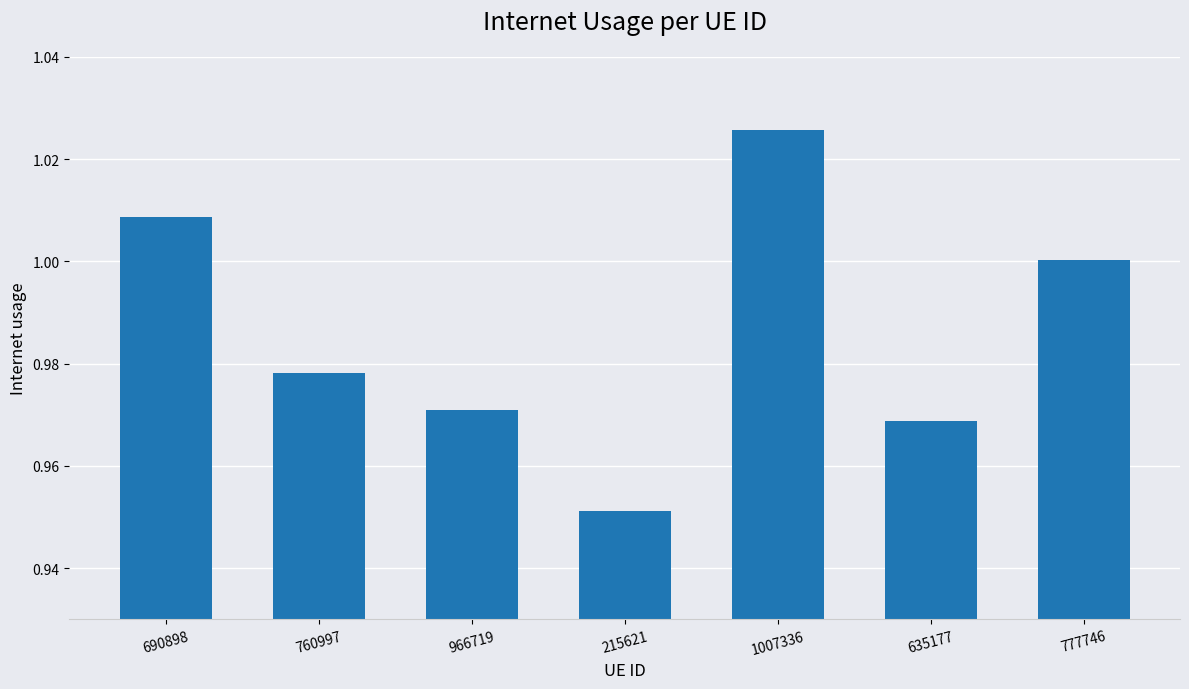

What is the sum of all values?

6.9